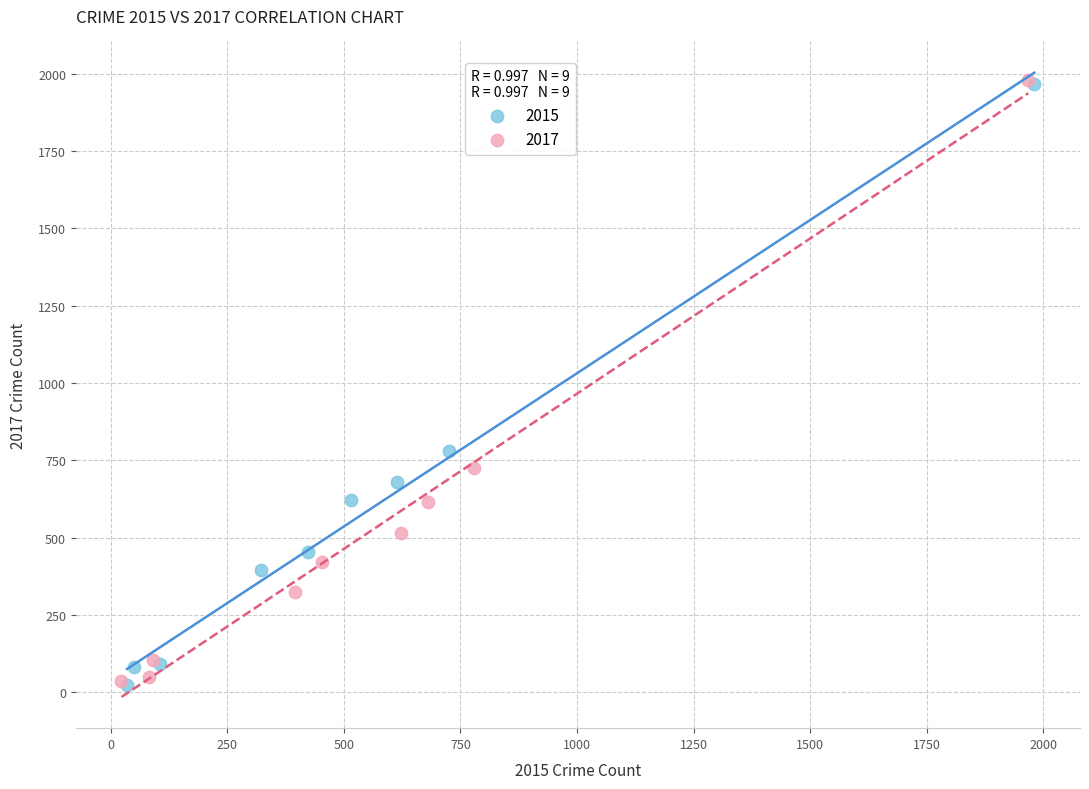

Which series has the largest Y range (max minus min)?

2017